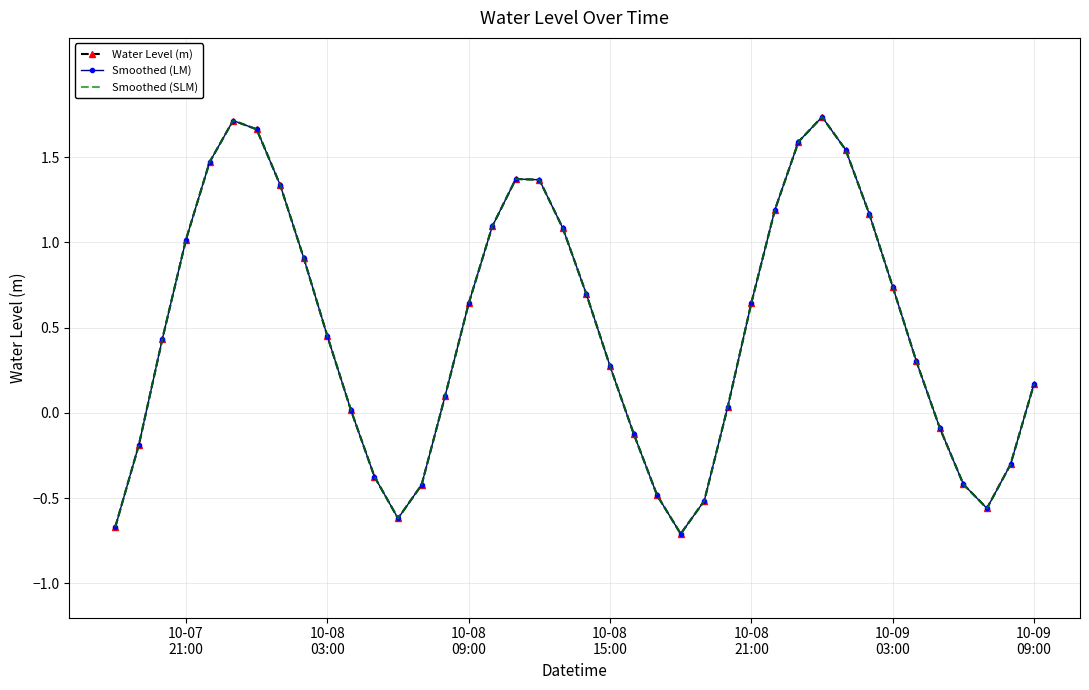

Reading left to right, list all the values displayed in this chart.

Water Level (m): -0.7	-0.2	0.4	1.0	1.5	1.7	1.7	1.3	0.9	0.5	0.0	-0.4	-0.6	-0.4	0.1	0.6	1.1	1.4	1.4	1.1	0.7	0.3	-0.1	-0.5	-0.7	-0.5	0.0	0.6	1.2	1.6	1.7	1.5	1.2	0.7	0.3	-0.1	-0.4	-0.6	-0.3	0.2
Smoothed (LM): -0.7	-0.2	0.4	1.0	1.5	1.7	1.7	1.3	0.9	0.5	0.0	-0.4	-0.6	-0.4	0.1	0.6	1.1	1.4	1.4	1.1	0.7	0.3	-0.1	-0.5	-0.7	-0.5	0.0	0.6	1.2	1.6	1.7	1.5	1.2	0.7	0.3	-0.1	-0.4	-0.6	-0.3	0.2
Smoothed (SLM): -0.7	-0.2	0.4	1.0	1.5	1.7	1.7	1.3	0.9	0.5	0.0	-0.4	-0.6	-0.4	0.1	0.6	1.1	1.4	1.4	1.1	0.7	0.3	-0.1	-0.5	-0.7	-0.5	0.0	0.6	1.2	1.6	1.7	1.5	1.2	0.7	0.3	-0.1	-0.4	-0.6	-0.3	0.2